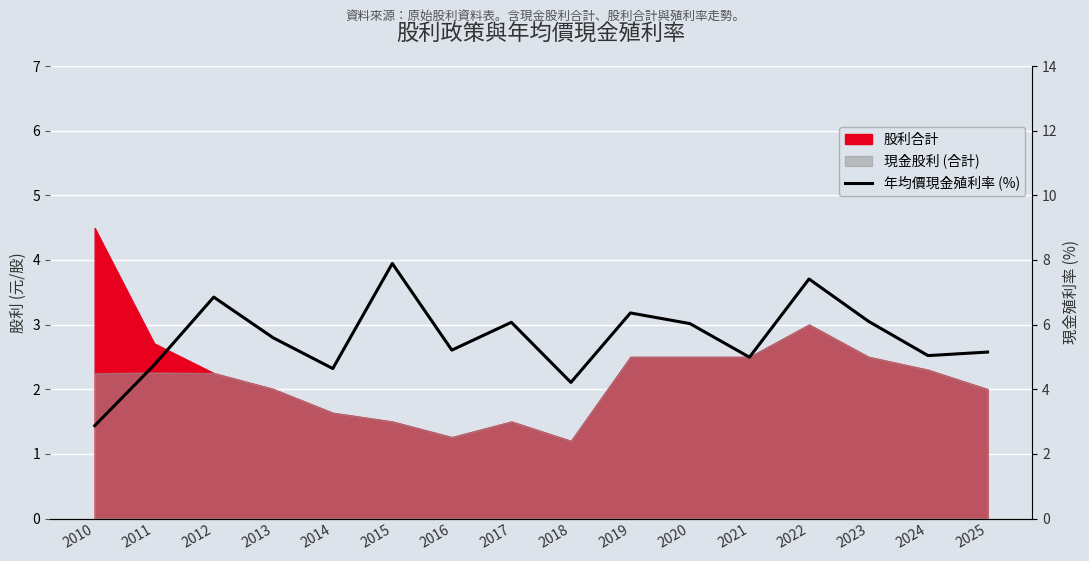

The value at 2017 is 6.1. True or false?

True